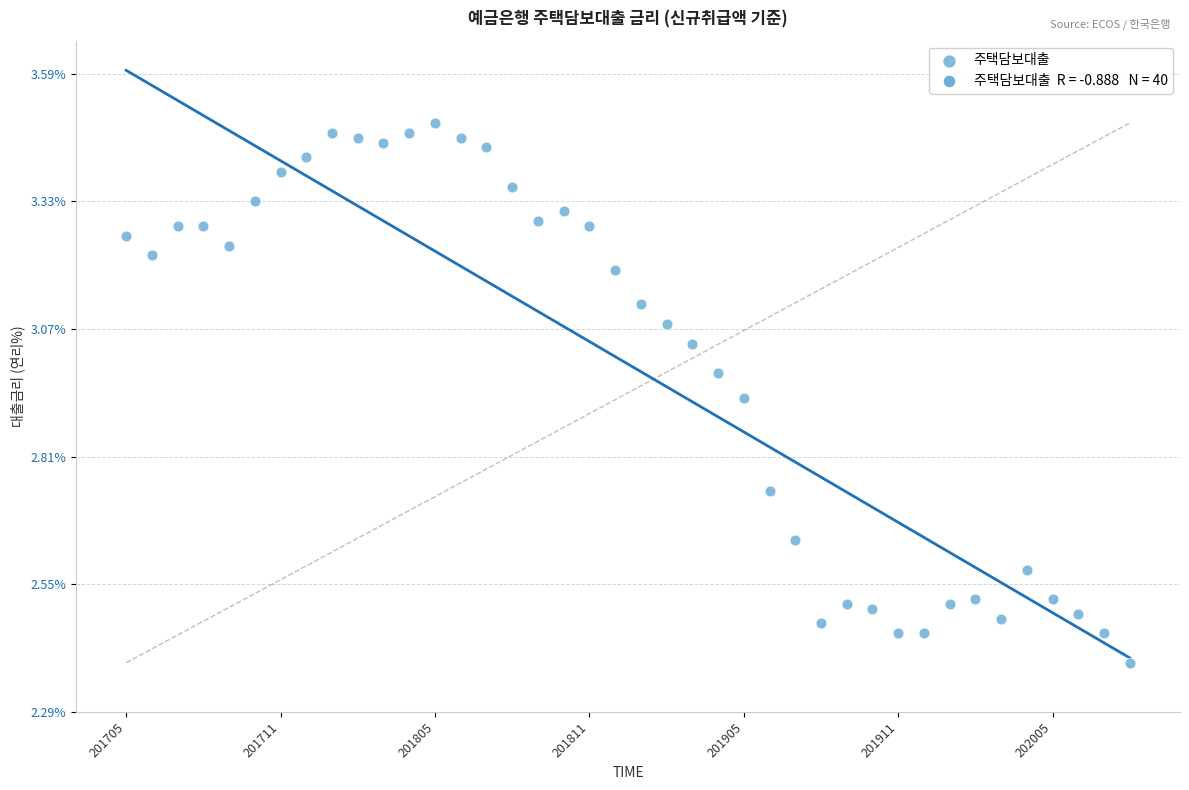

What Y value in the scatter plot is closest to 2?

2.4